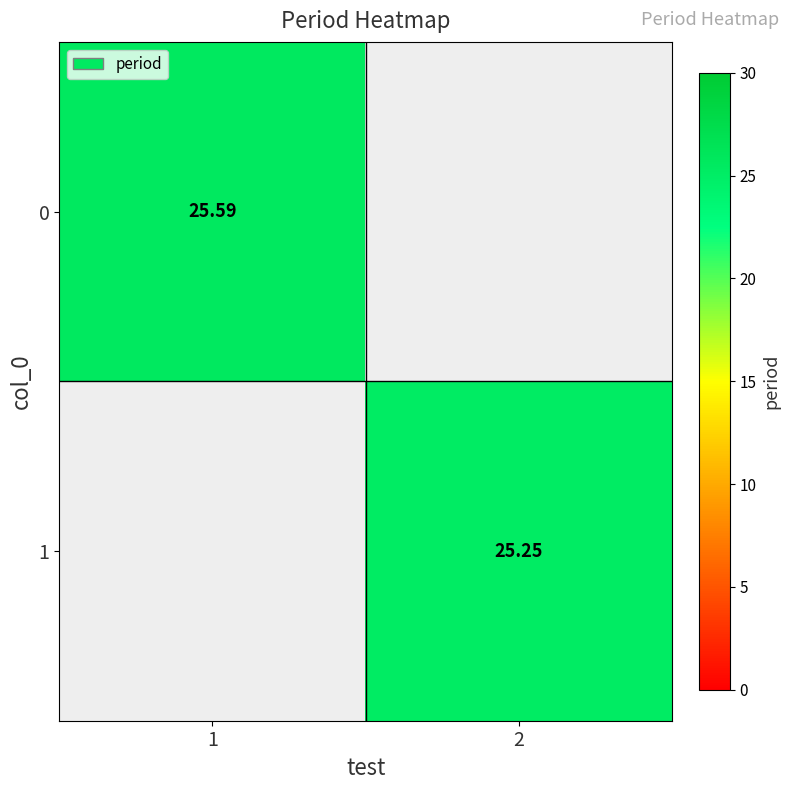

Is the value of 0 at 1 greater than the value of 1 at 2?

Yes